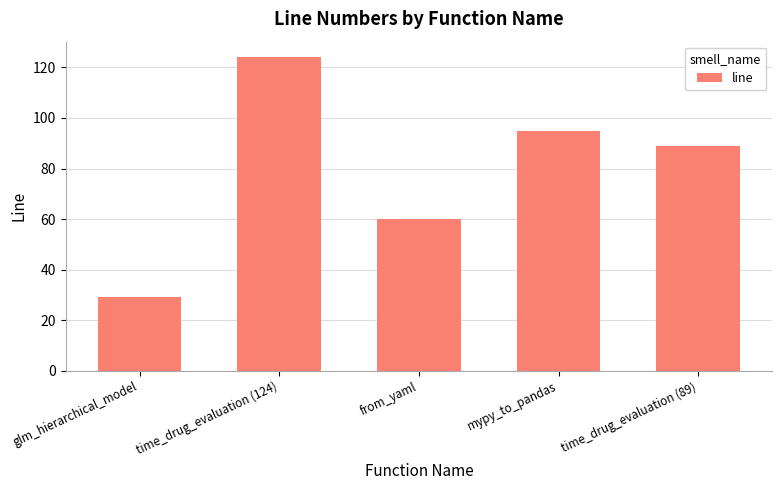

What is the difference between the second highest and second lowest values?

35